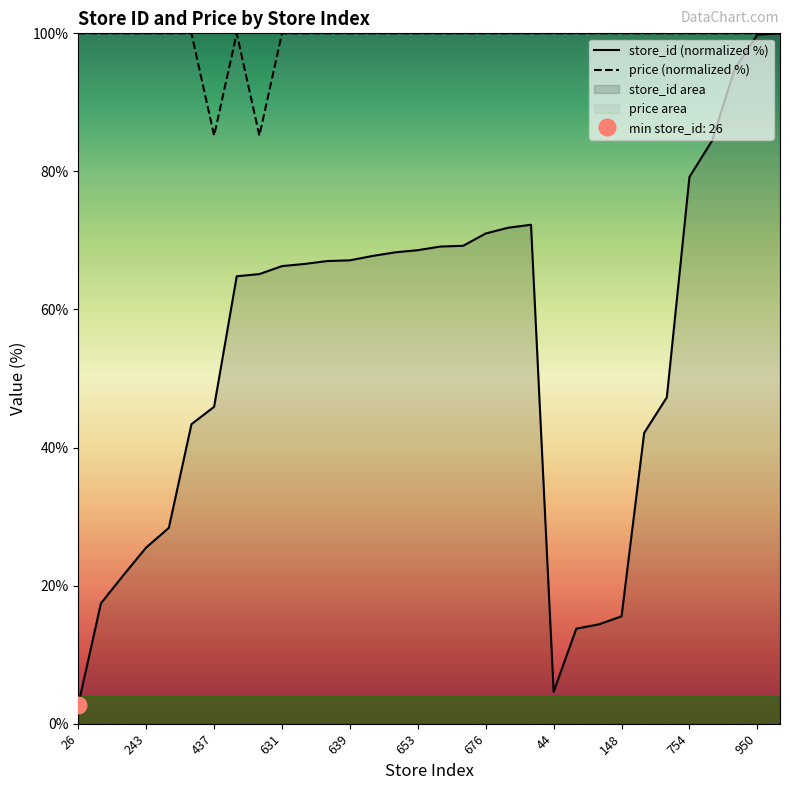

List the series in order of their overall mean, lowest first.

store_id (normalized %), price (normalized %)